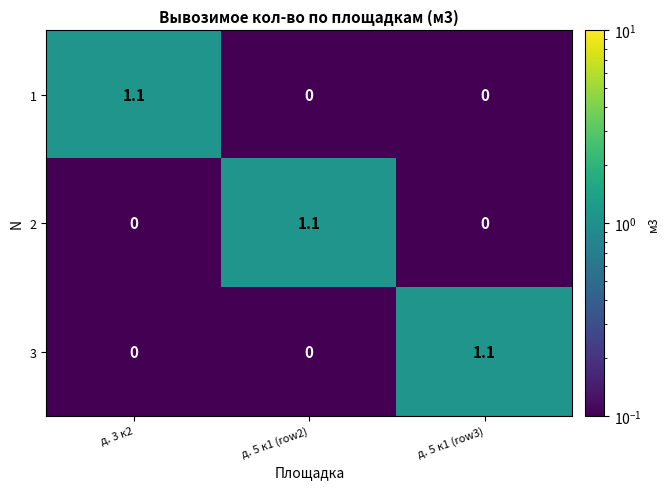

What is the average value of the 1 series?

0.4